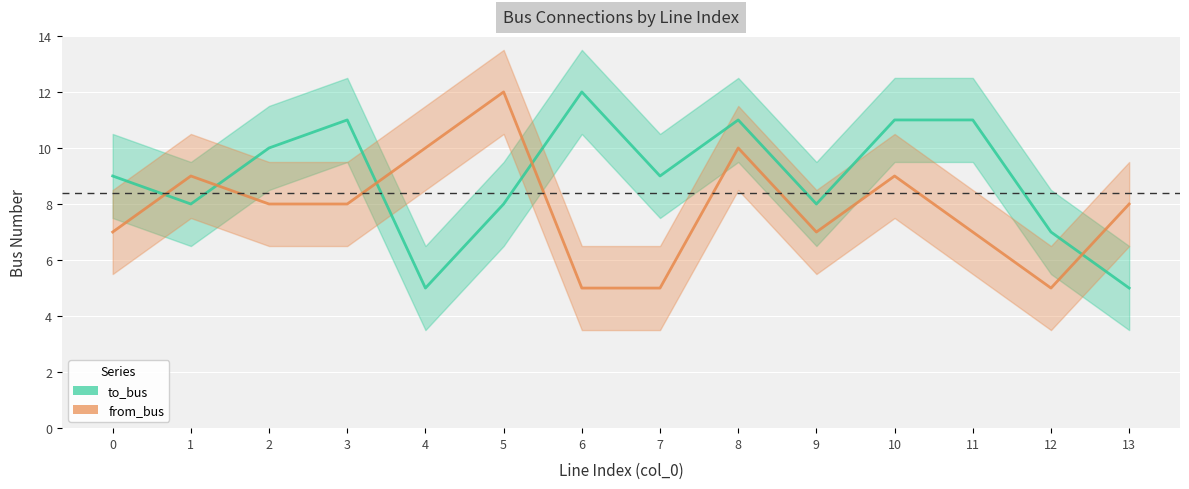

How many lines are shown in the chart?

2